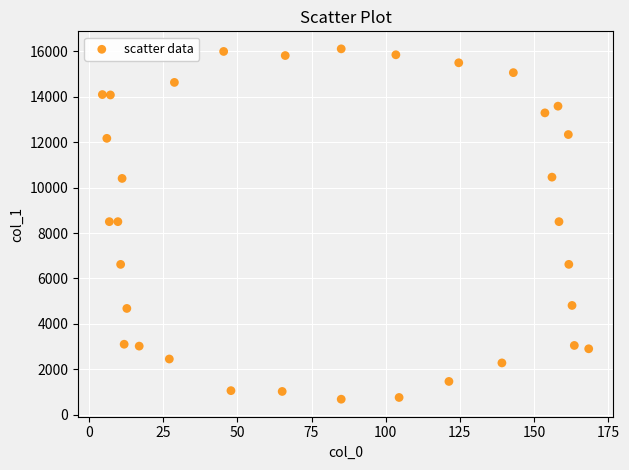

What is the range of X values (max minus min)?

164.0